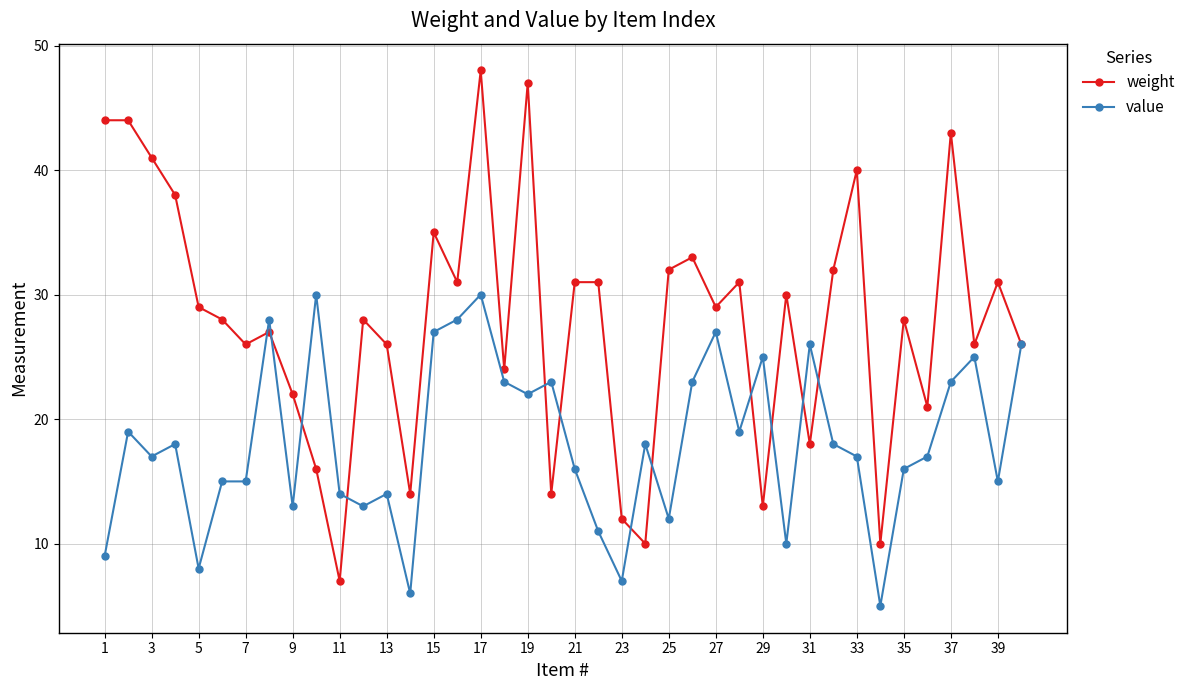

How many lines are shown in the chart?

2